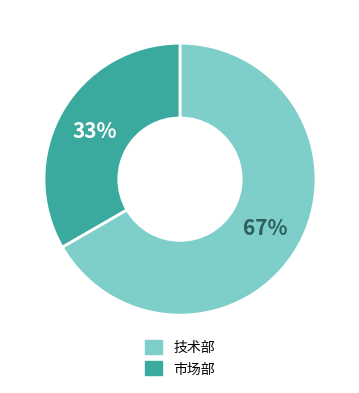

The 市场部 slice represents 33% of the pie. True or false?

True